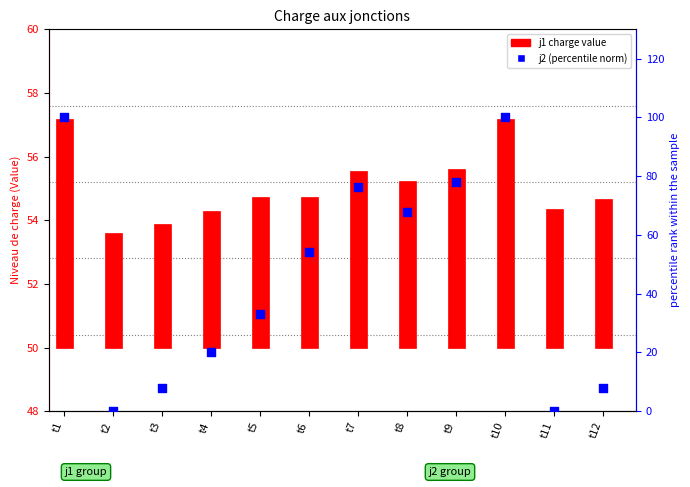

Approximately how many times larger is the value at t5 compared to t7?

0.4